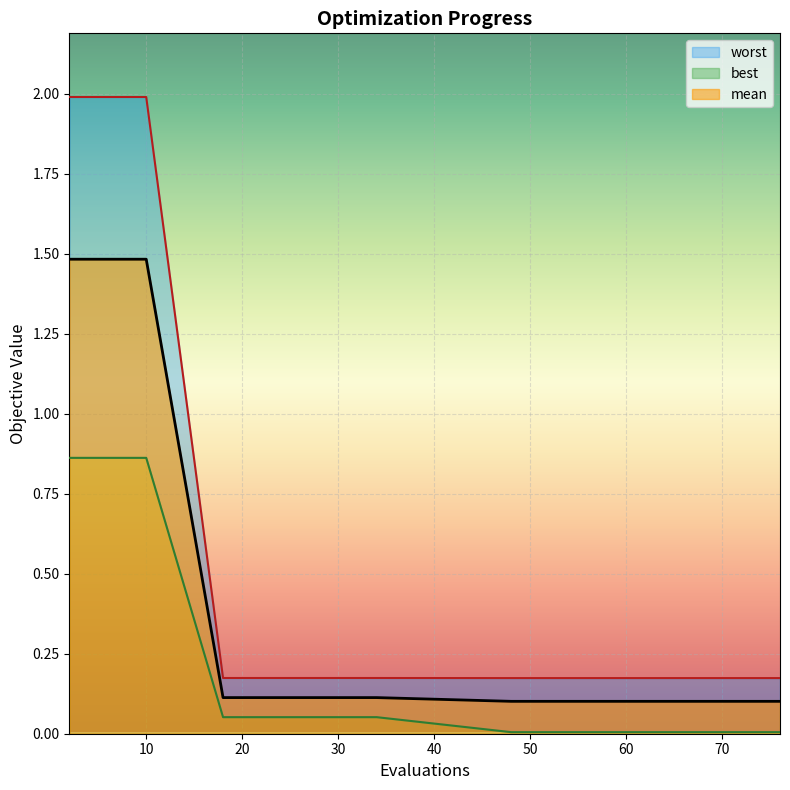

What is the sum of the best values at 74 and 8?

0.9